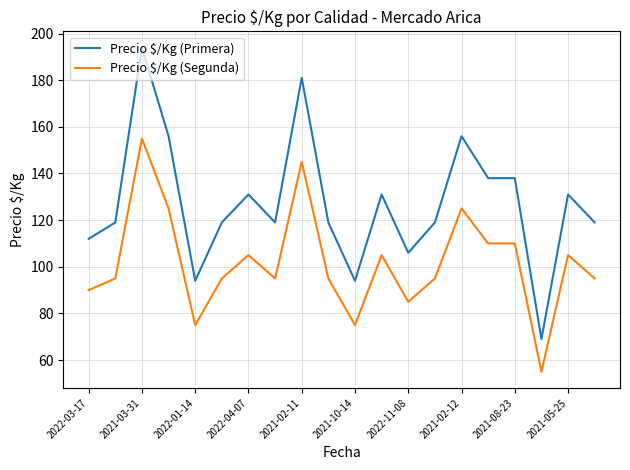

What is the minimum value shown in the chart?

55